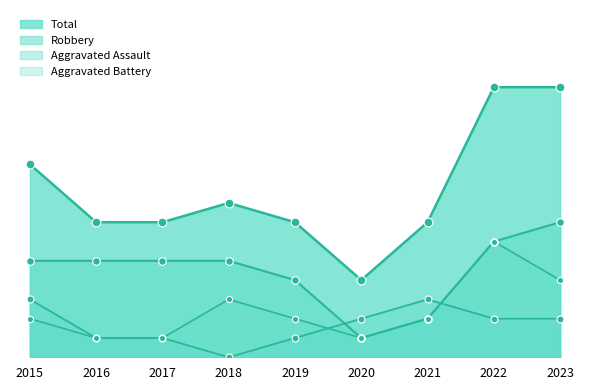

Which series has the largest total across all categories?

Total